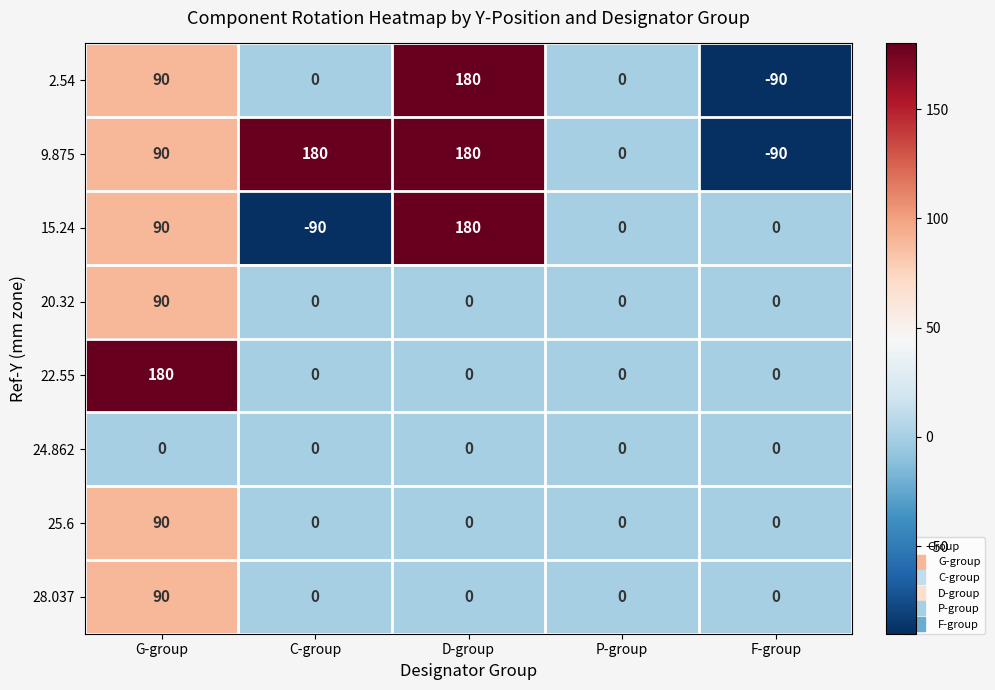

True or false: 15.24 has a value of 0 at P-group.

True